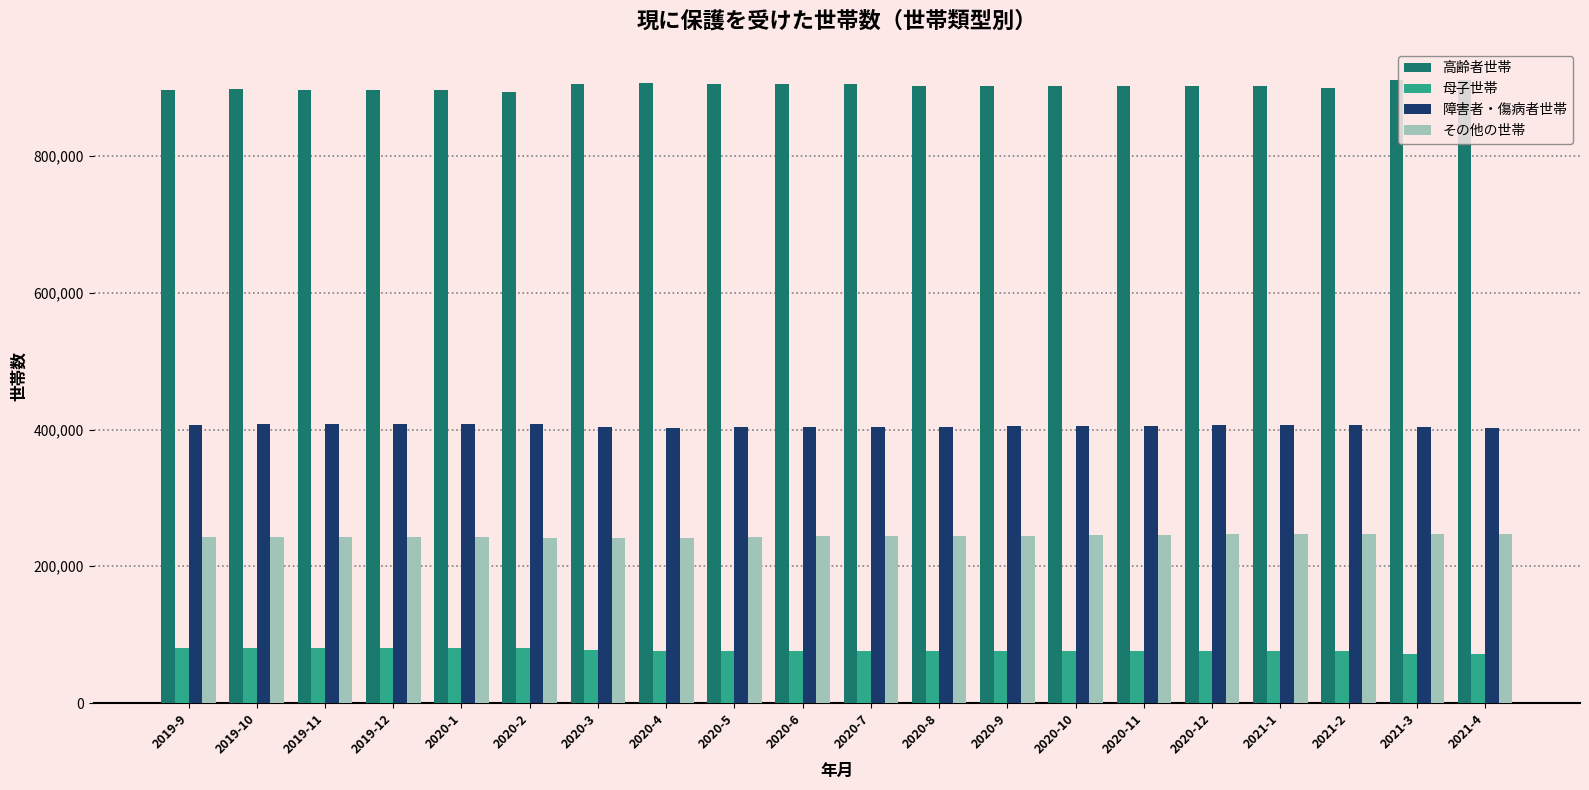

What is the difference between the 高齢者世帯 values at 2019-12 and 2020-4?

9925